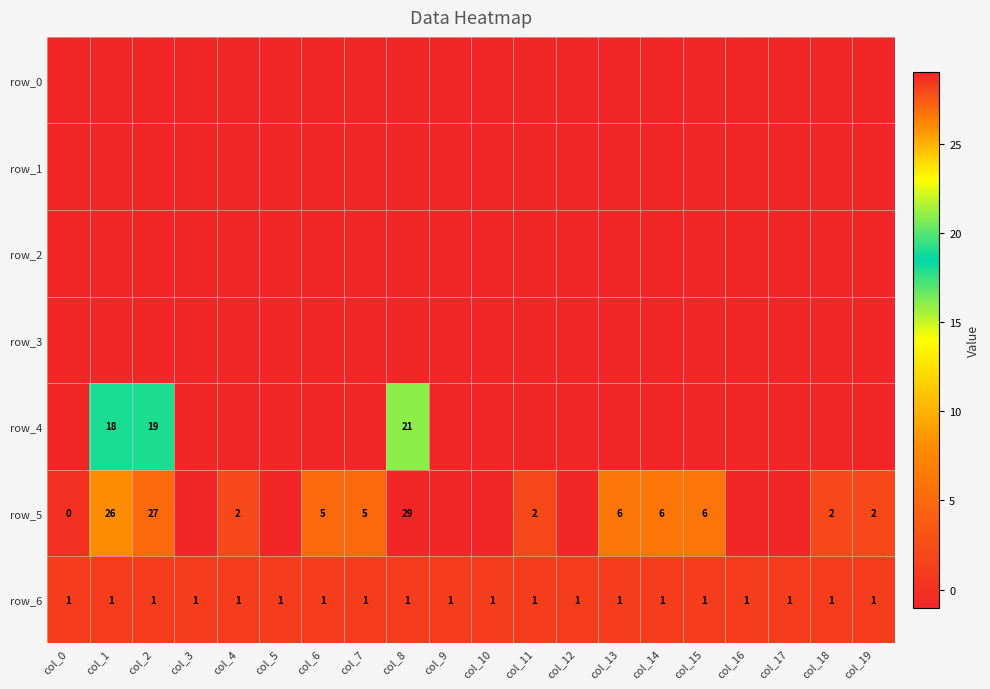

At how many categories does at least one series exceed 25?

3